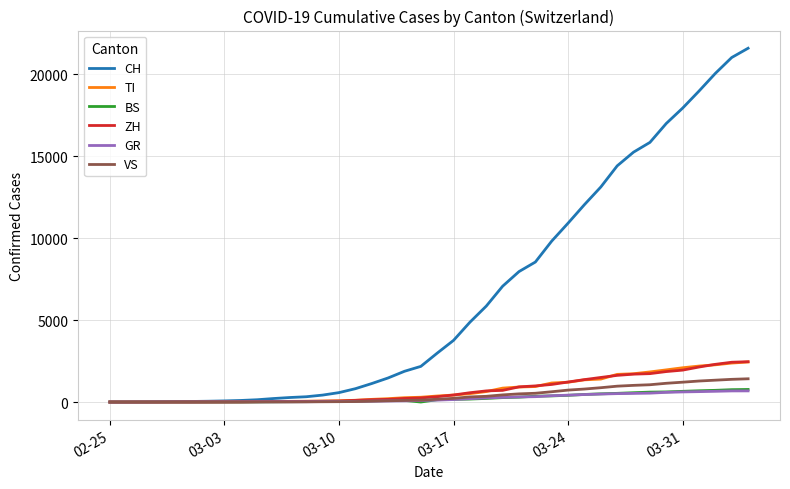

Is this an area chart (filled region under the line)?

No